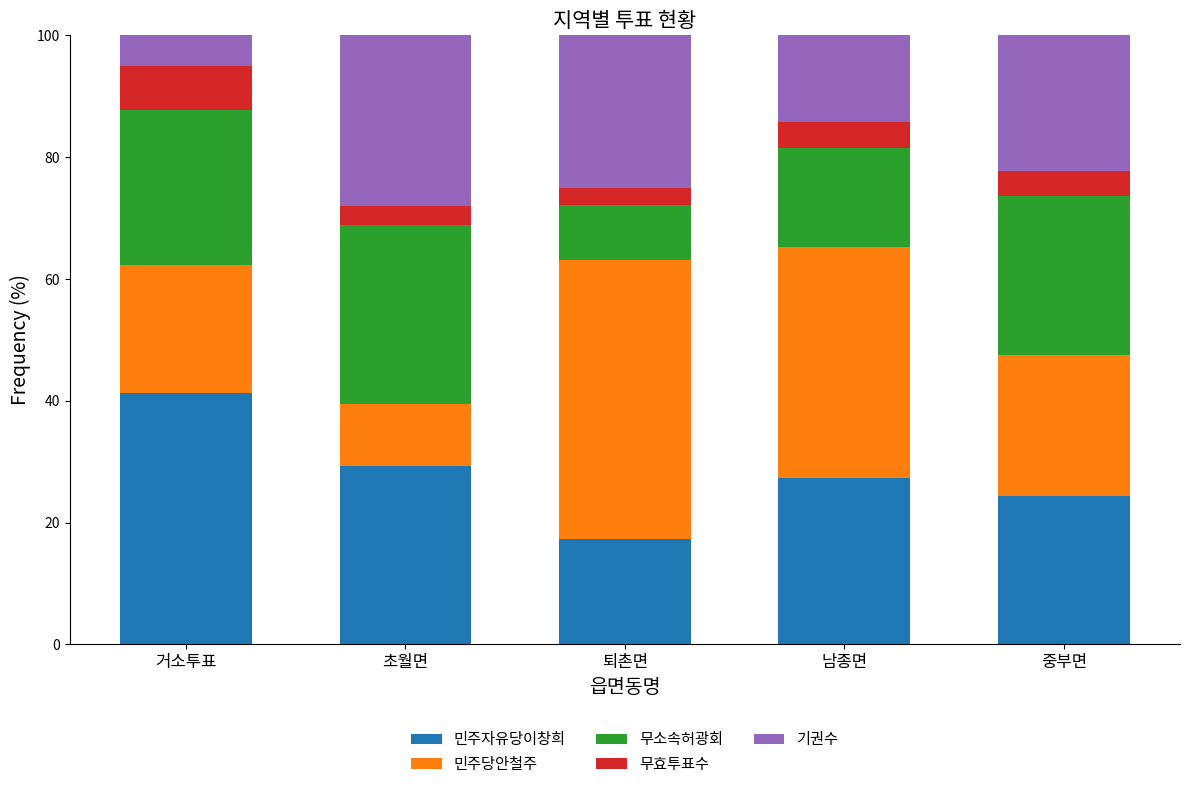

The value of 민주자유당이창희 at 초월면 is 16.8. True or false?

False